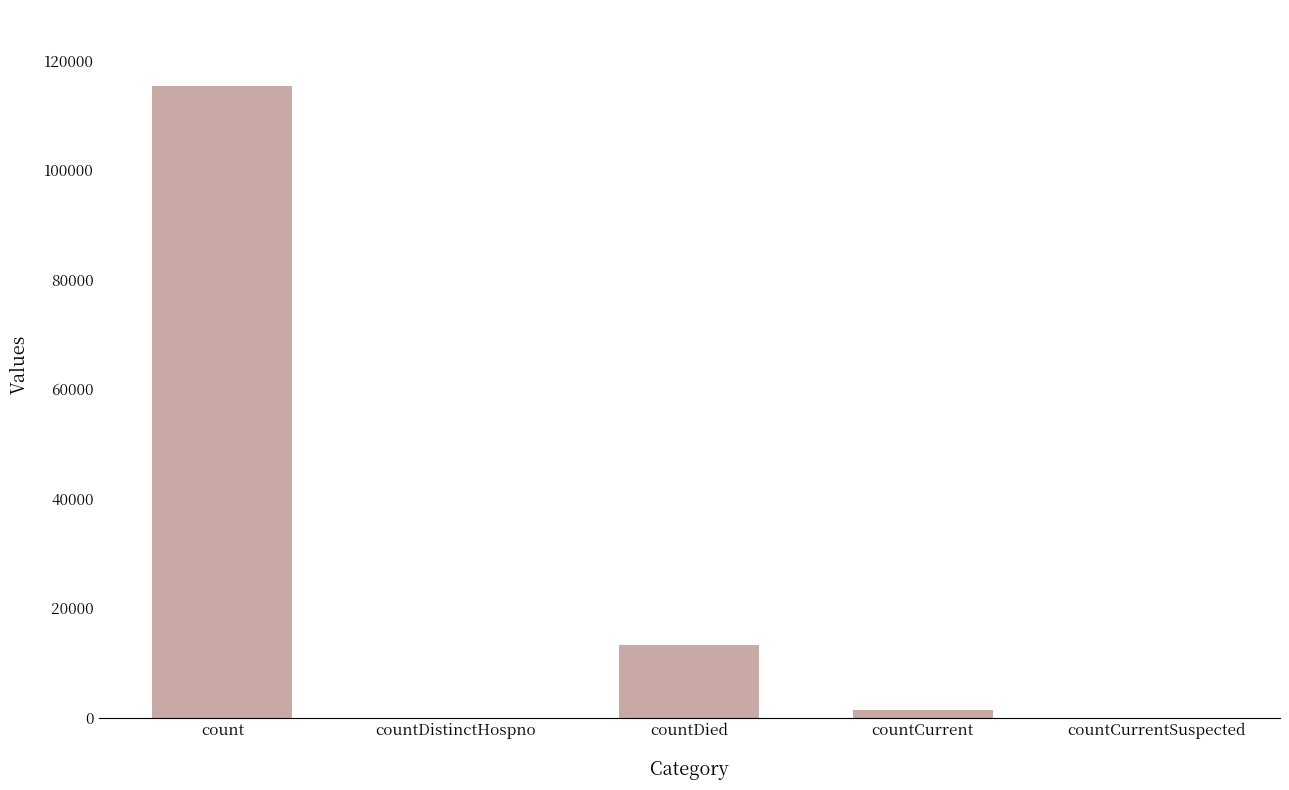

Reading right to left, transcribe all the data shown in this chart.

0	1383	13343	0	115379